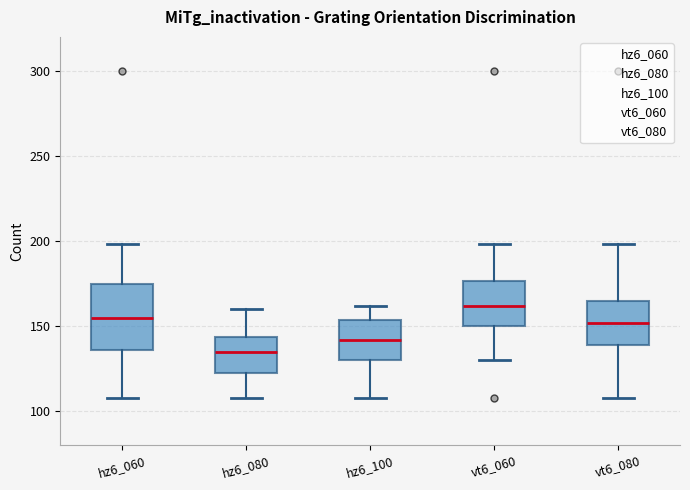

Reading left to right, transcribe this box plot: for each box, give where its median line is, the range the box spans, and where its two whiskers end, as read against the y-axis. The values are not printed on the chart, so give them approximately, as read against the axis.

hz6_060: median 155, box 135 to 175, whiskers 110 to 200
hz6_080: median 135, box 125 to 145, whiskers 110 to 160
hz6_100: median 140, box 130 to 155, whiskers 110 to 160
vt6_060: median 160, box 150 to 175, whiskers 130 to 200
vt6_080: median 150, box 140 to 165, whiskers 110 to 200